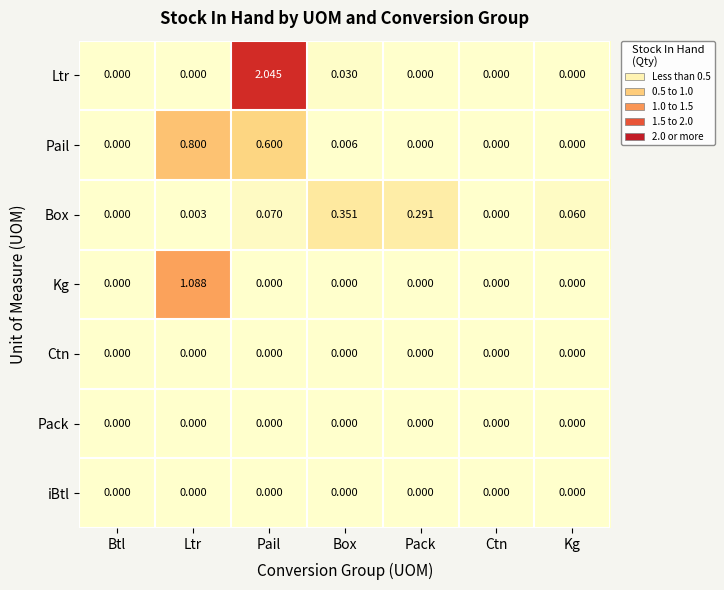

Between Ltr and Ctn, which series saw the biggest shift?

Kg